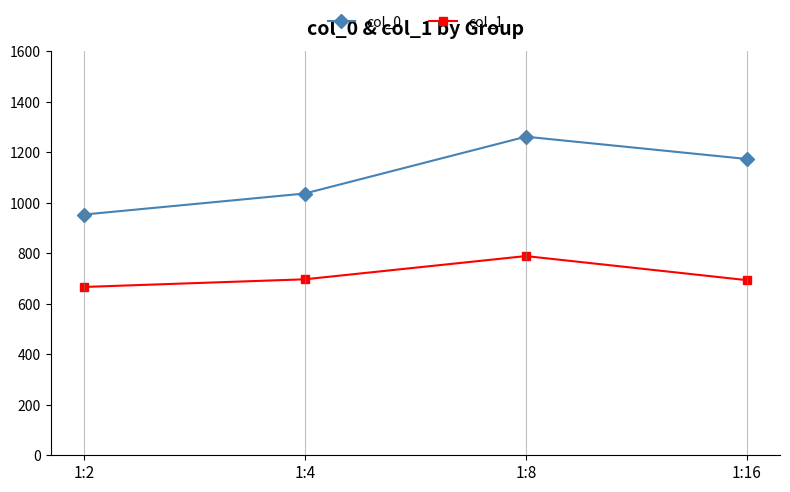

Which series has the largest range (max minus min)?

col_0